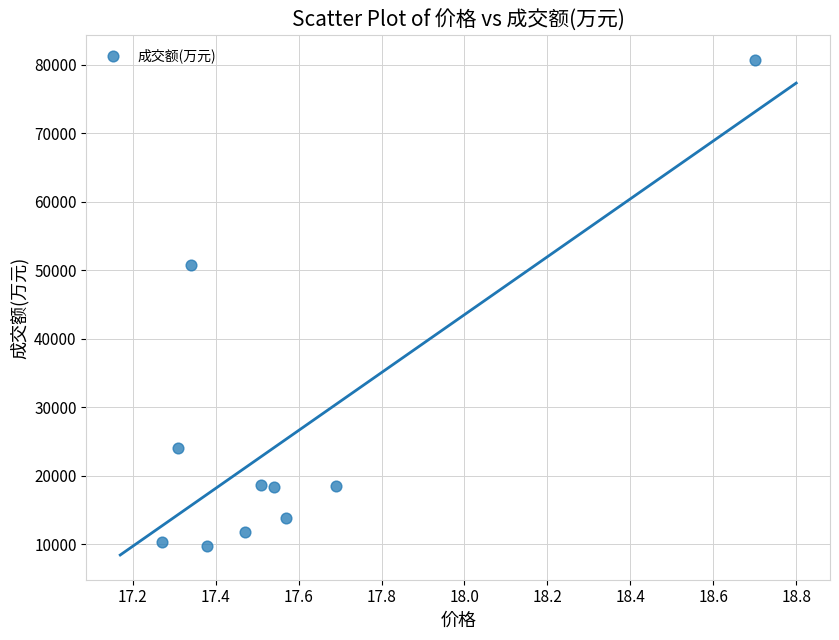

What Y value in the scatter plot is closest to 45228?

50813